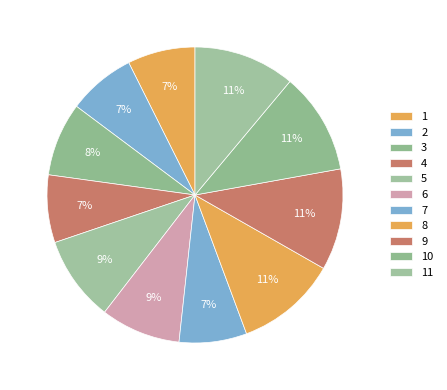

The 9 slice represents 11% of the pie. True or false?

True